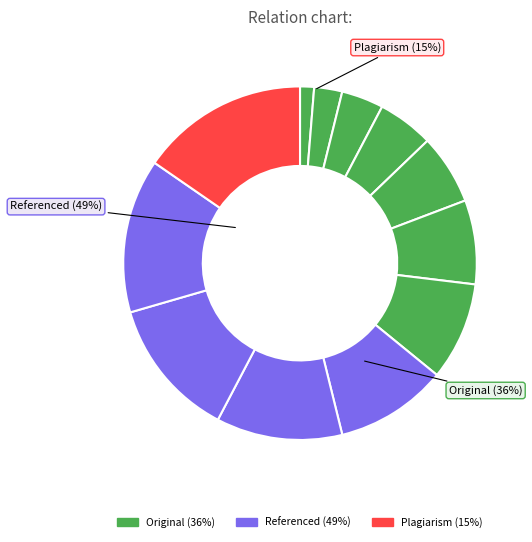

Is there a majority slice in this chart?

No